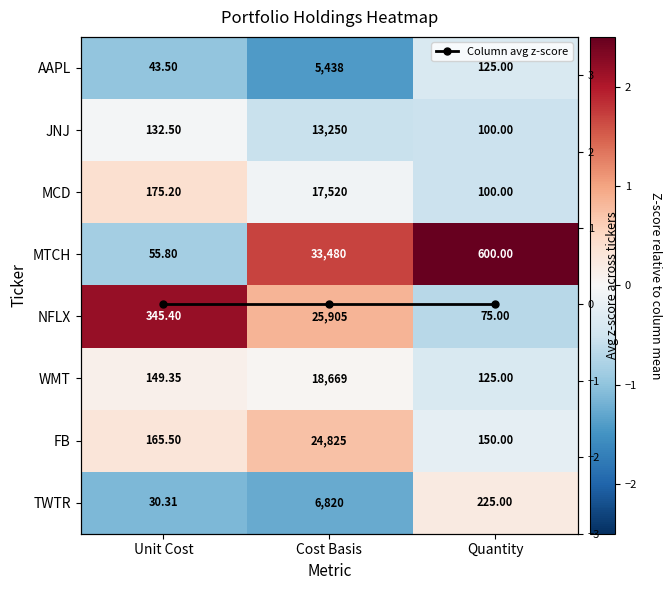

How many categories are shown in the chart?

3